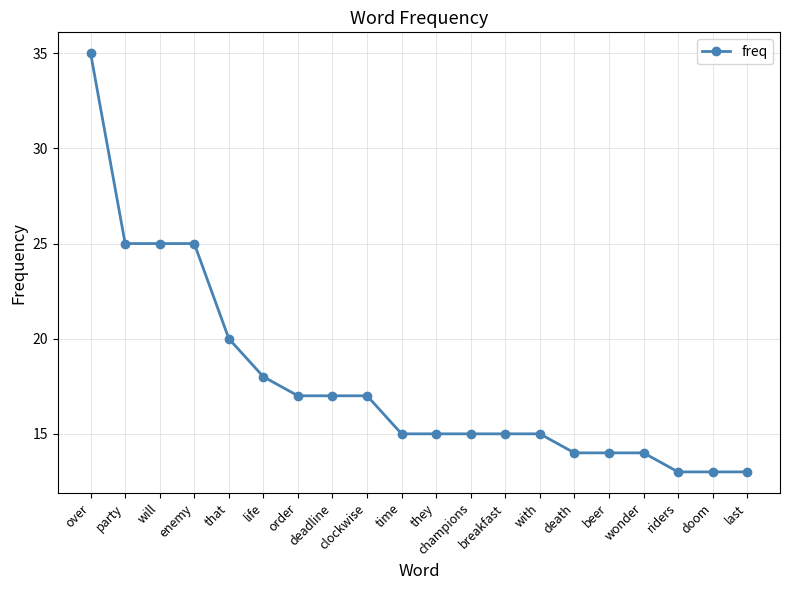

The value at doom is 21. True or false?

False